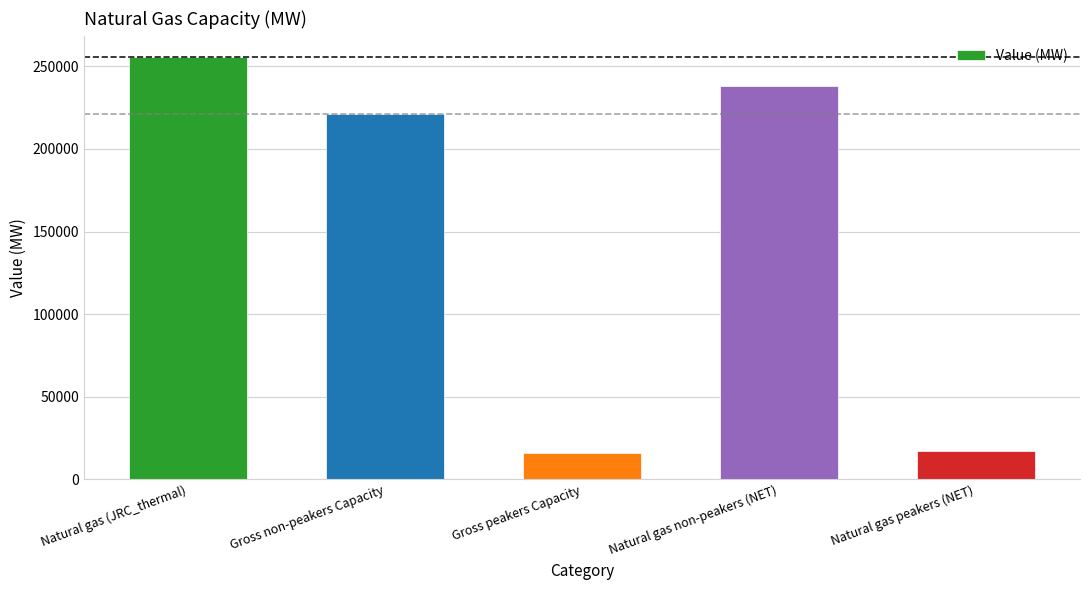

What is the value of the 5th bar from the left?

17328.1